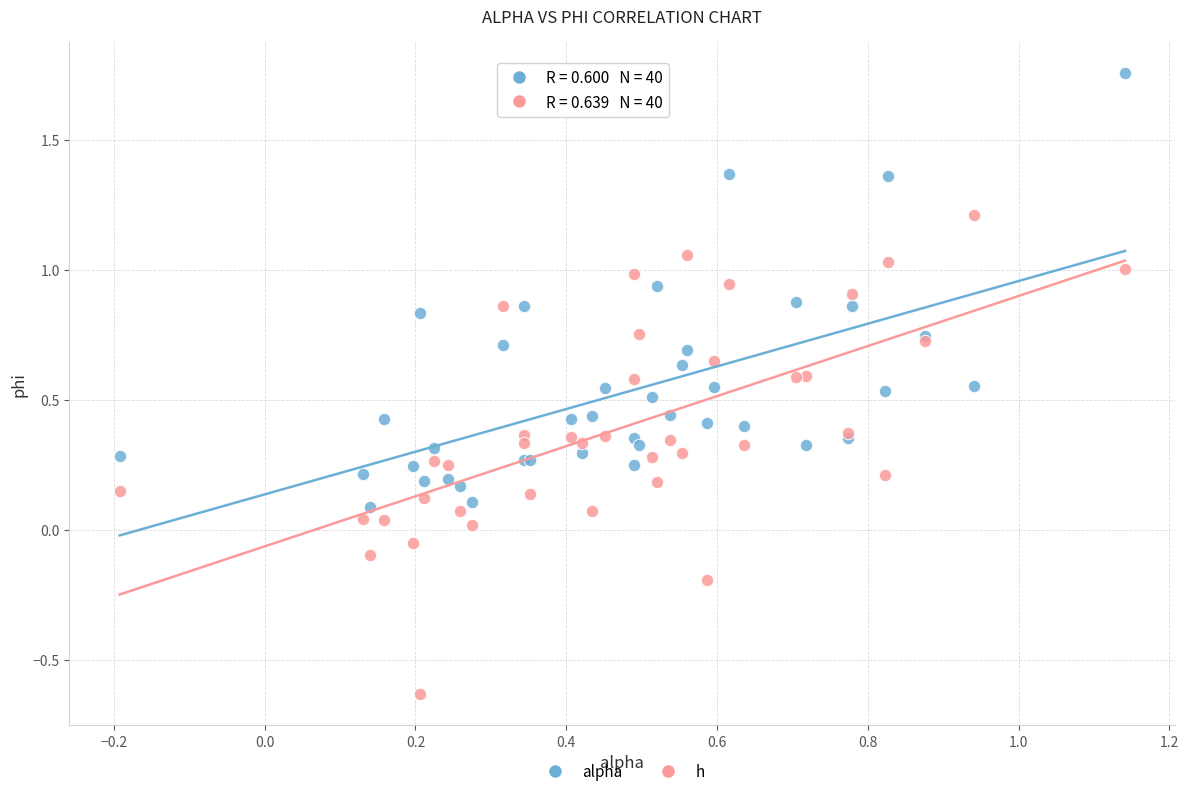

Which series reaches the maximum Y coordinate?

alpha